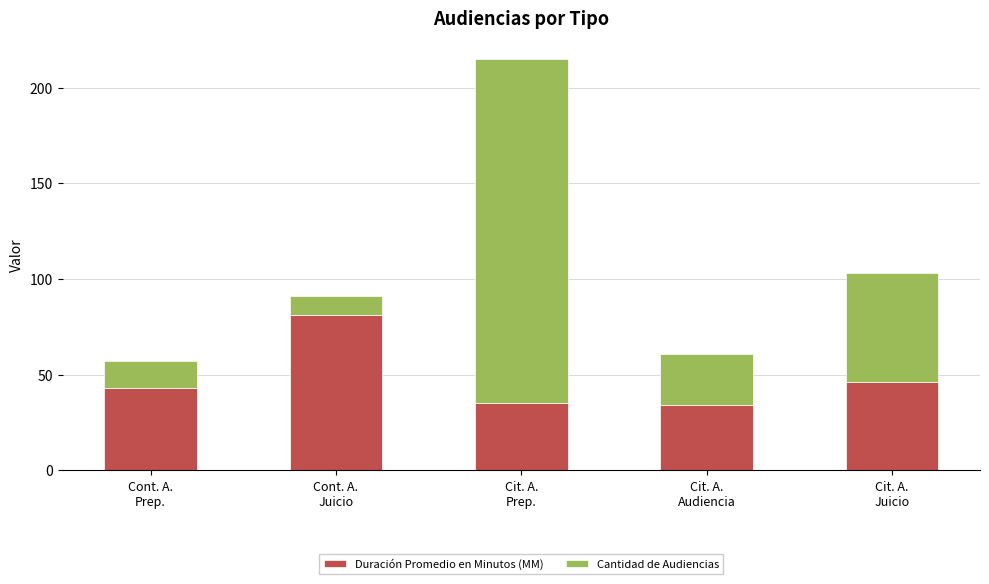

What is the minimum value for Duración Promedio en Minutos (MM)?

34